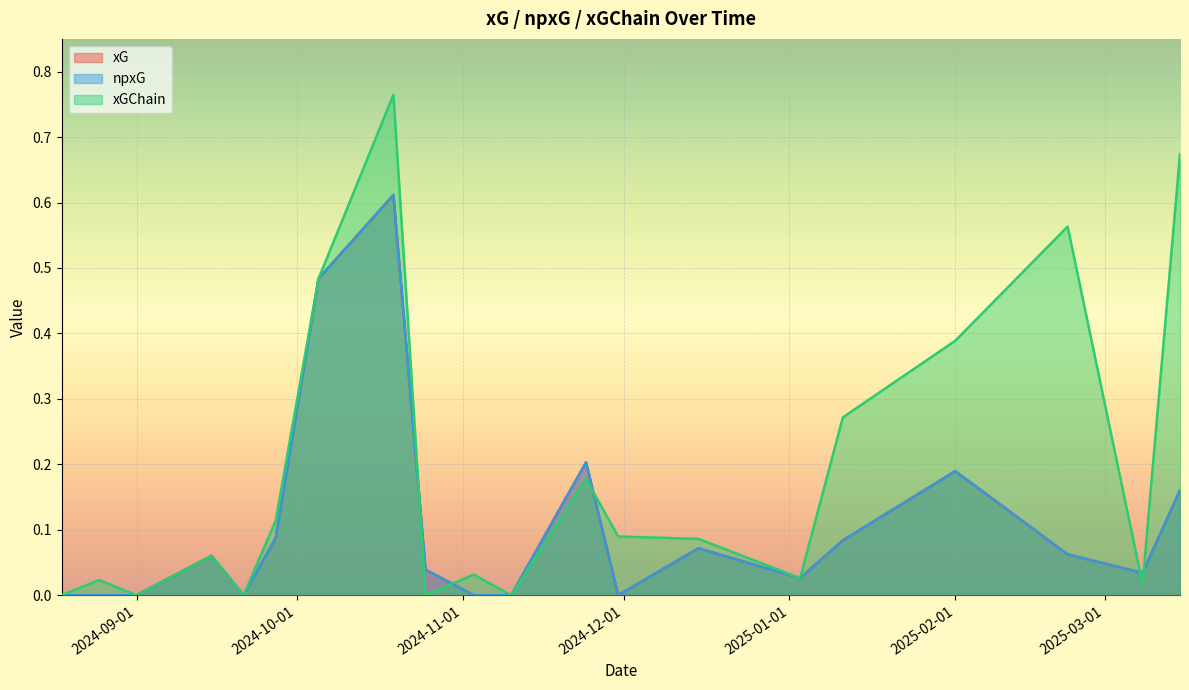

Rank the series by their maximum value, from highest to lowest.

xGChain, xG, npxG